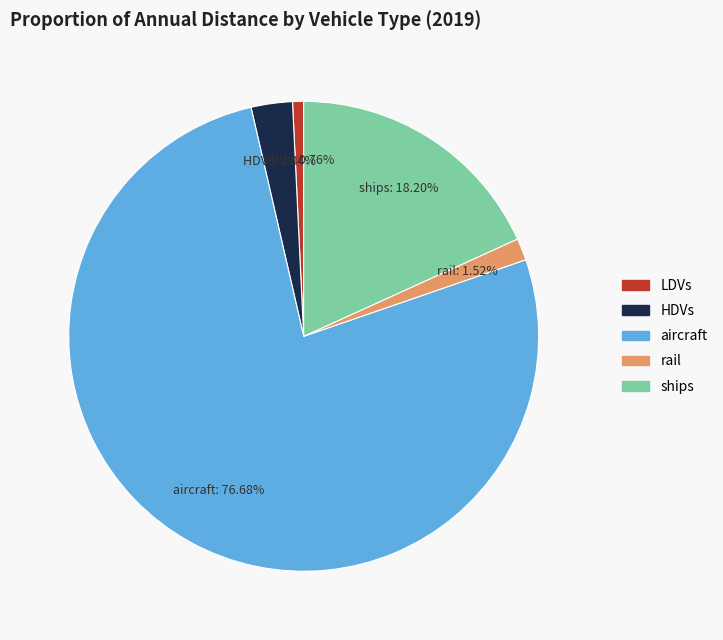

True or false: aircraft accounts for 77% of the total.

True